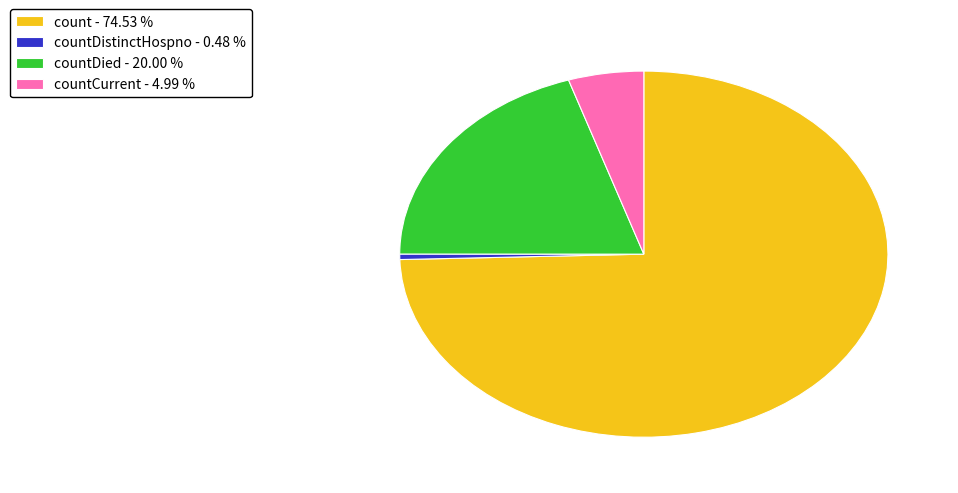

Is there a majority slice in this chart?

Yes